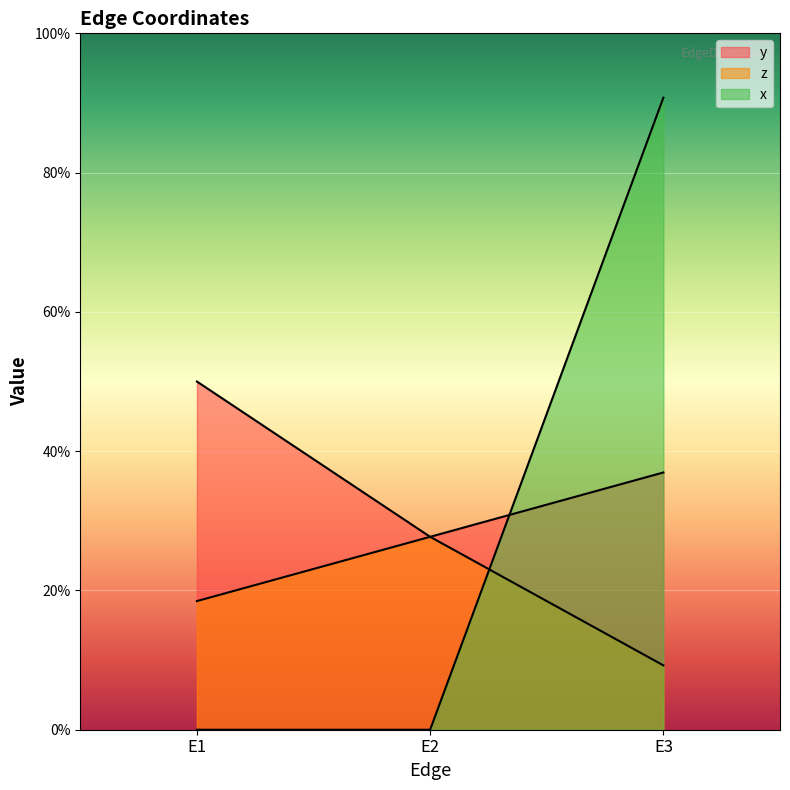

At E3, list the series in order from smallest to largest.

z, y, x